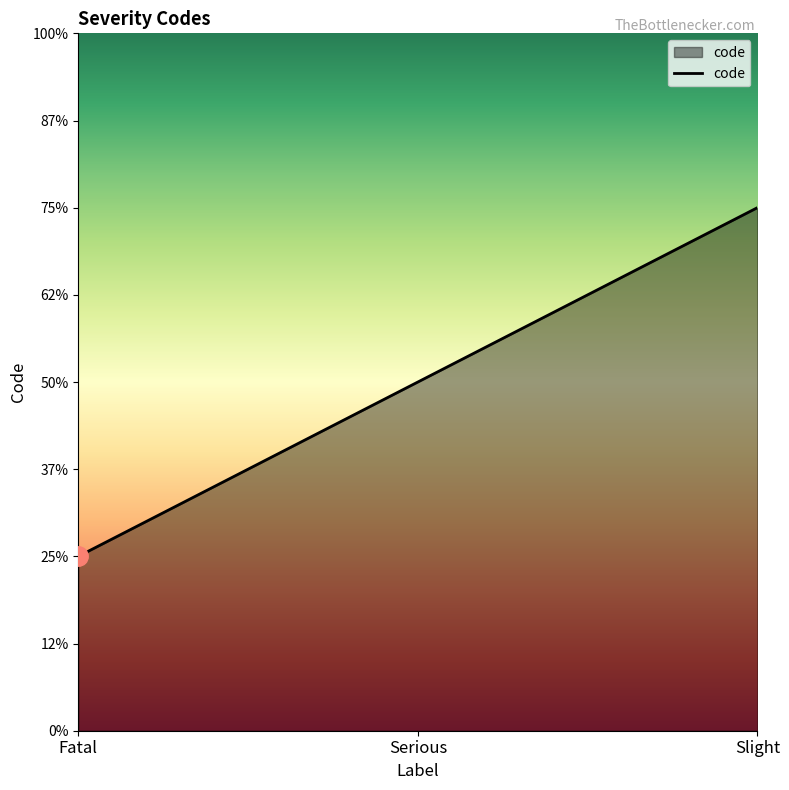

Between Slight and Serious, which is larger?

Slight